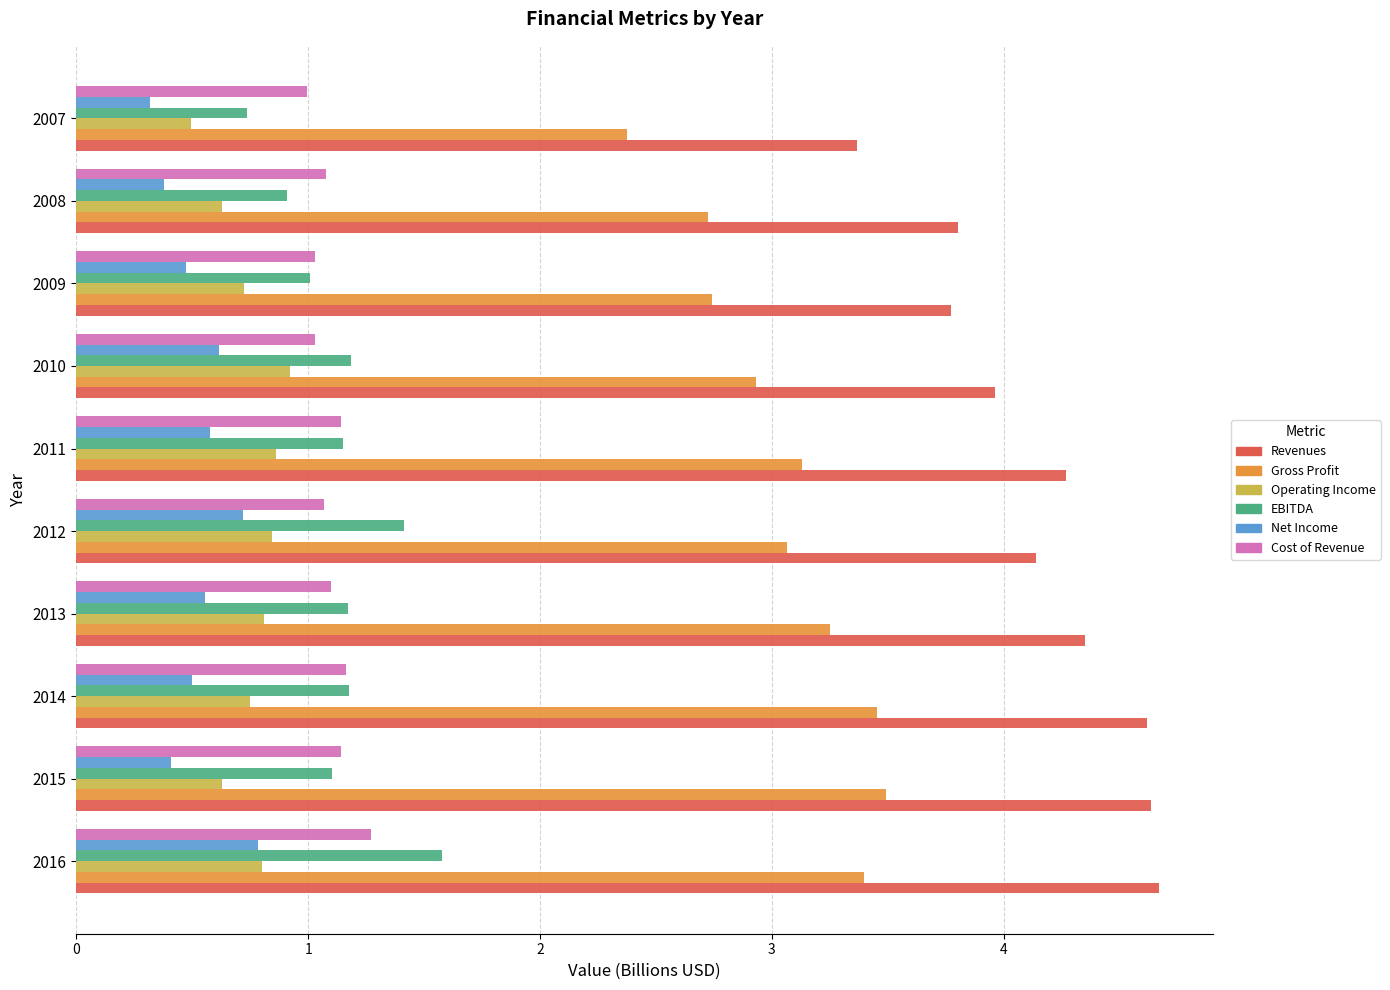

What is the difference between the highest and lowest values at 2014?

4.1